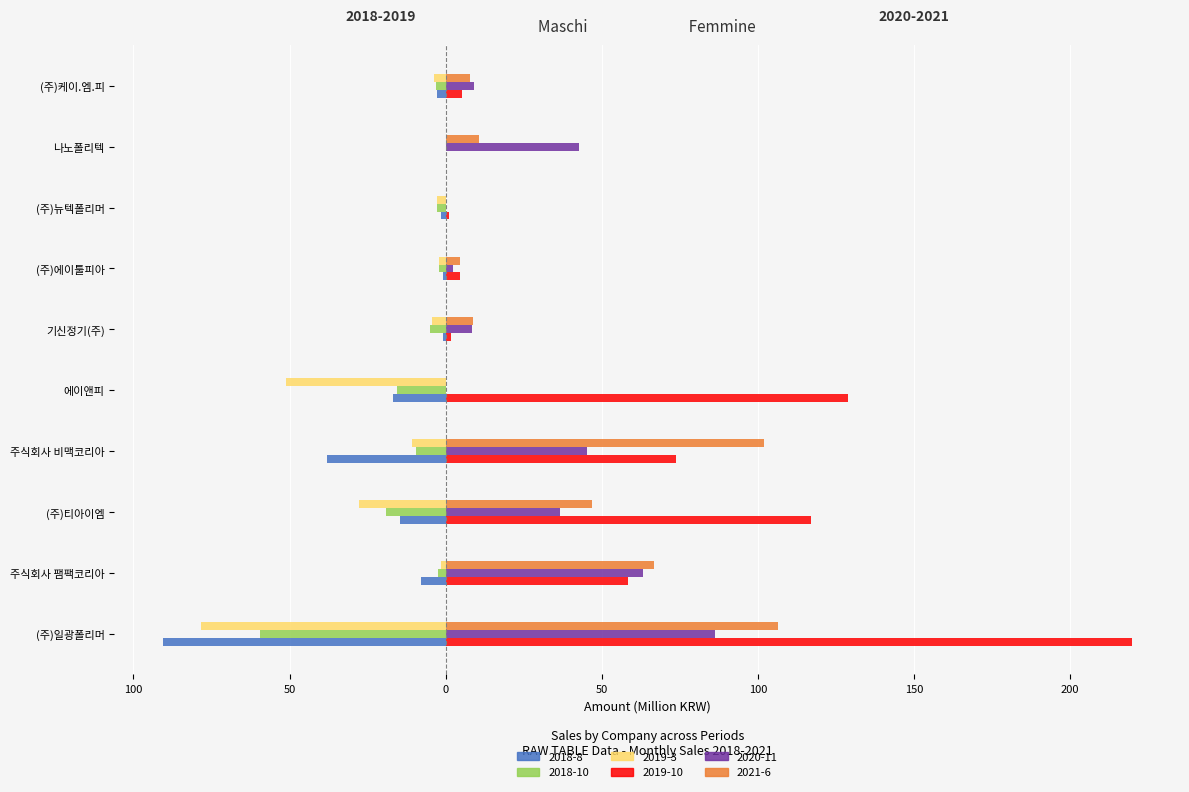

Which series has the largest range (max minus min)?

2019-10